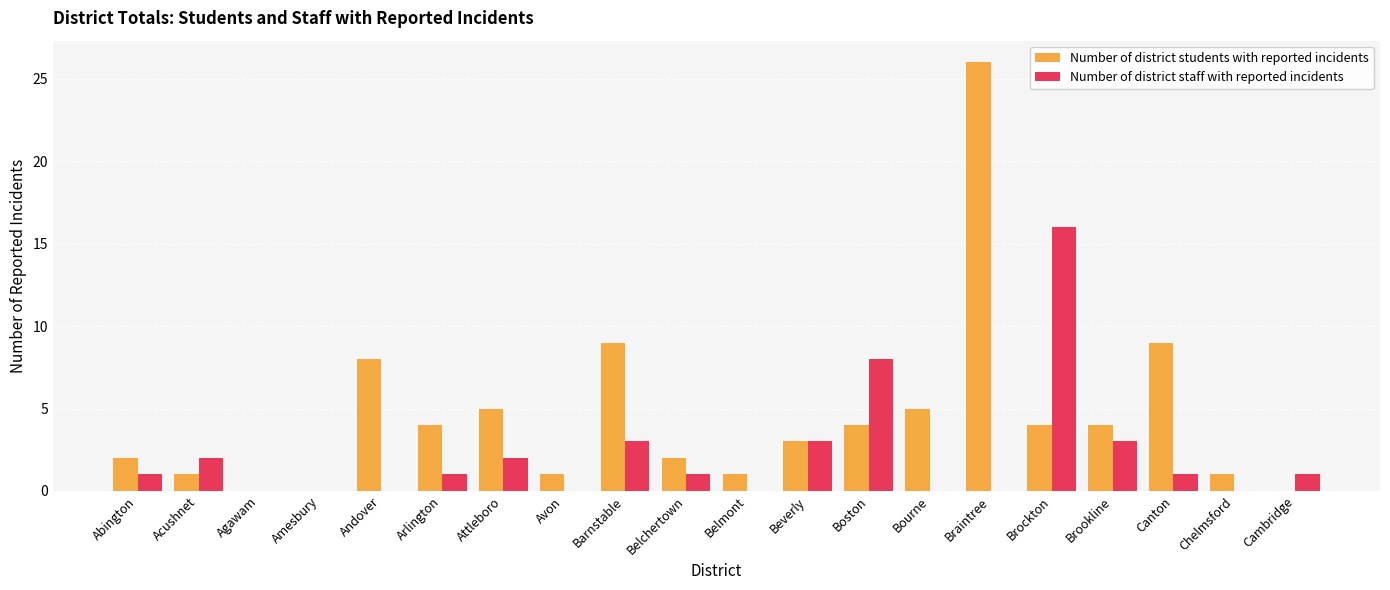

Reading left to right, extract all data points from this chart.

Number of district students with reported incidents: Abington=2	Acushnet=1	Agawam=0	Amesbury=0	Andover=8	Arlington=4	Attleboro=5	Avon=1	Barnstable=9	Belchertown=2	Belmont=1	Beverly=3	Boston=4	Bourne=5	Braintree=26	Brockton=4	Brookline=4	Canton=9	Chelmsford=1	Cambridge=0
Number of district staff with reported incidents: Abington=1	Acushnet=2	Agawam=0	Amesbury=0	Andover=0	Arlington=1	Attleboro=2	Avon=0	Barnstable=3	Belchertown=1	Belmont=0	Beverly=3	Boston=8	Bourne=0	Braintree=0	Brockton=16	Brookline=3	Canton=1	Chelmsford=0	Cambridge=1